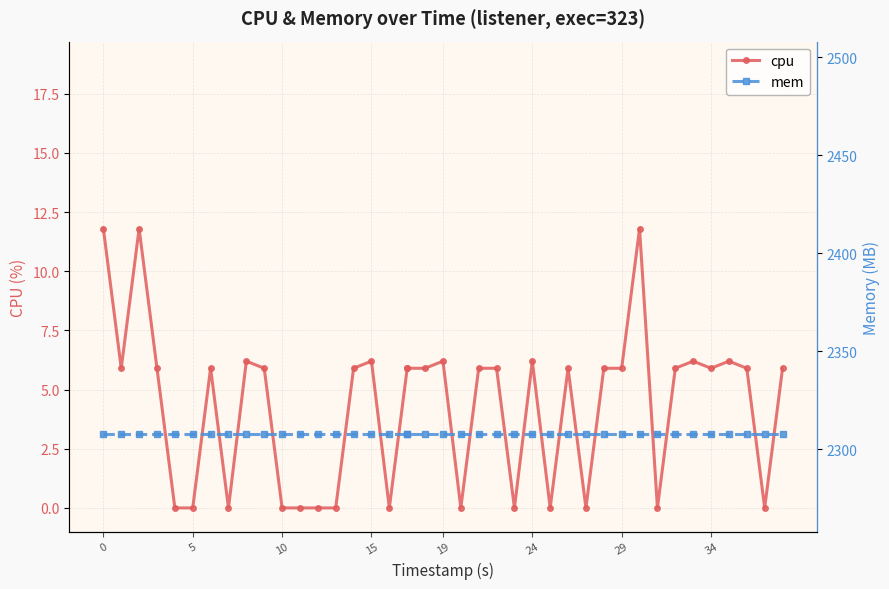

What is the difference between the maximum and minimum values in the cpu series?

11.8